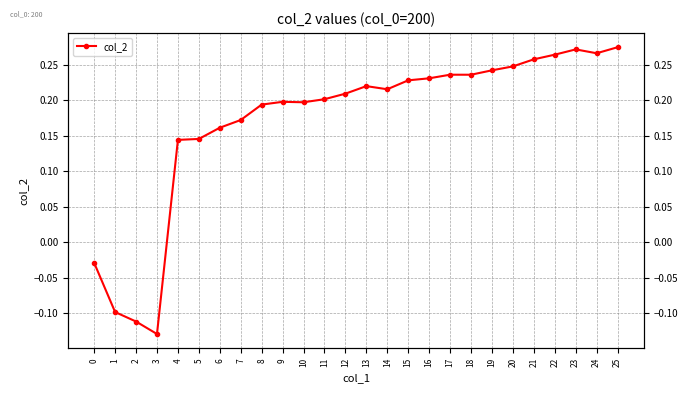

What is the average value?

0.2